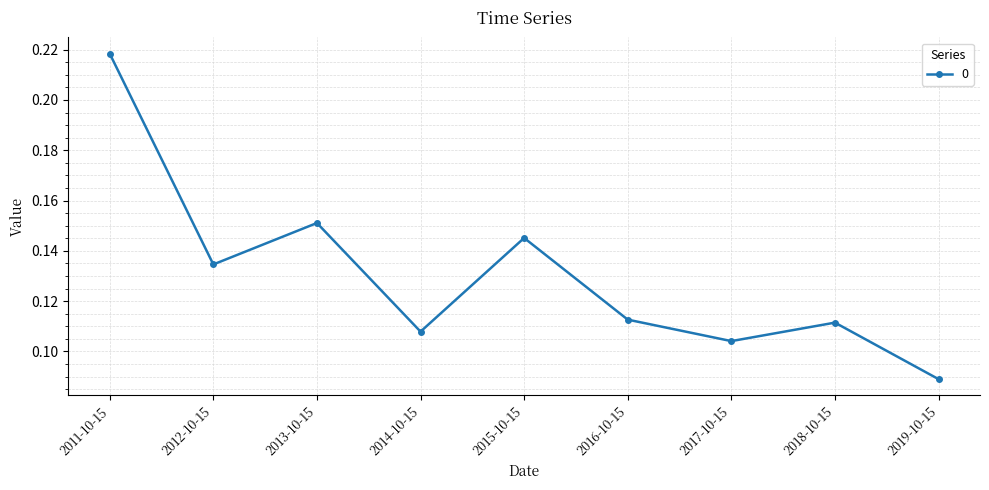

Which has a higher value, 2014-10-15 or 2017-10-15?

2014-10-15